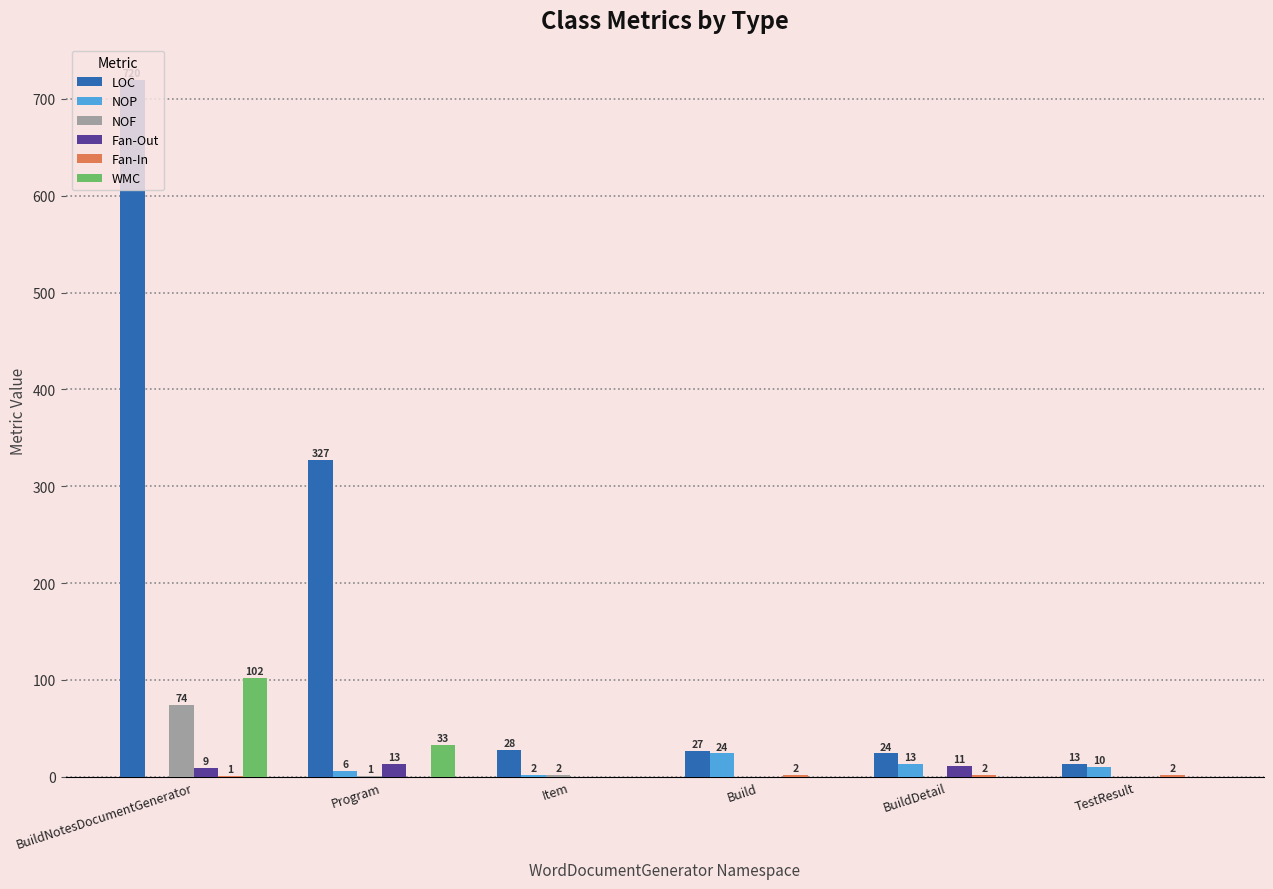

At which category does the chart reach its peak across all series?

BuildNotesDocumentGenerator